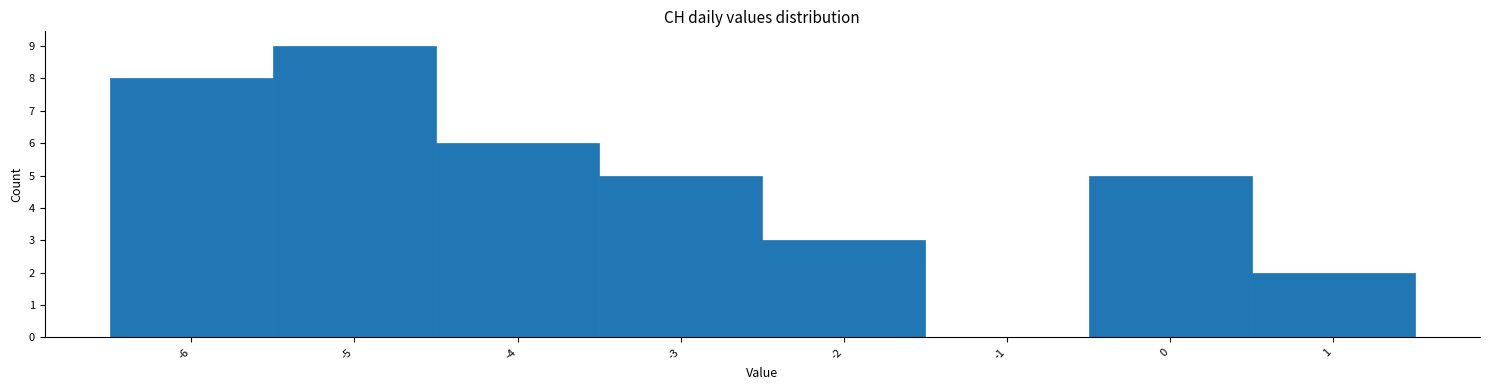

What is the height of the bar covering -4.5 to -3.5 on the x-axis? The values are not printed on the chart, so give them approximately, as read against the axis.

6